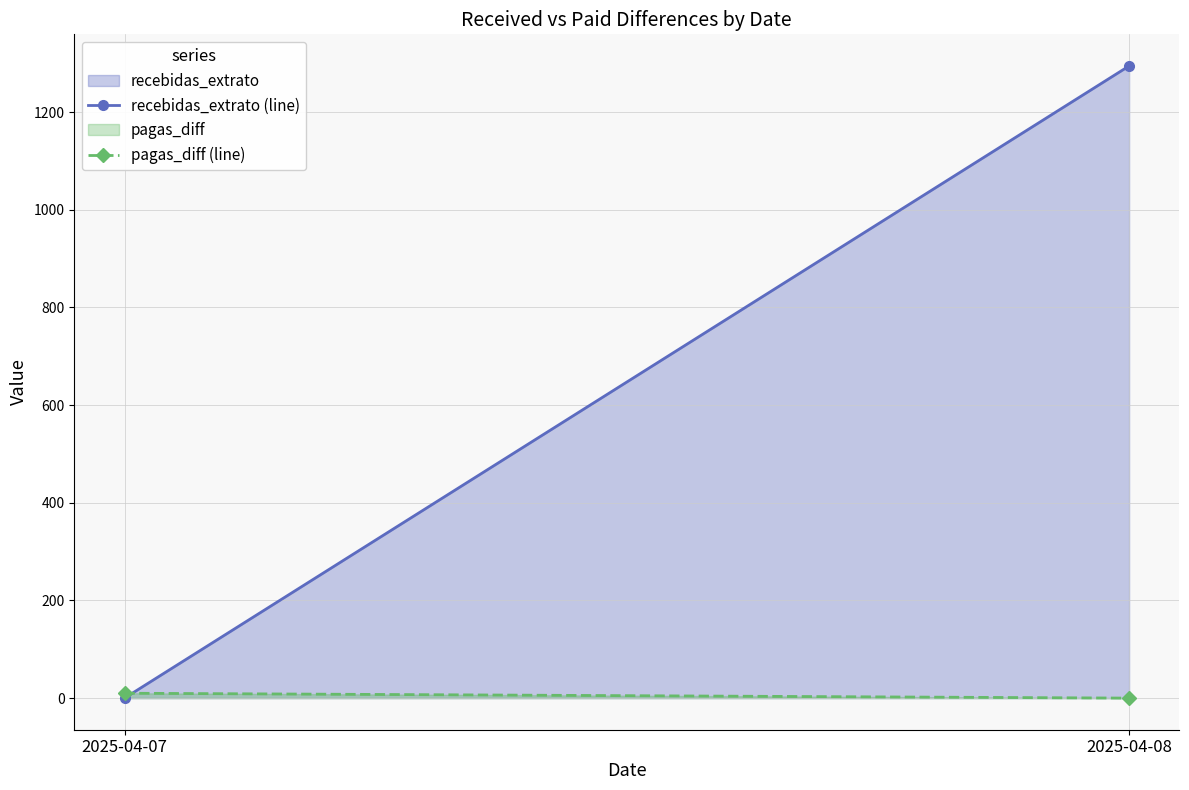

At how many categories does at least one series exceed 1131?

1